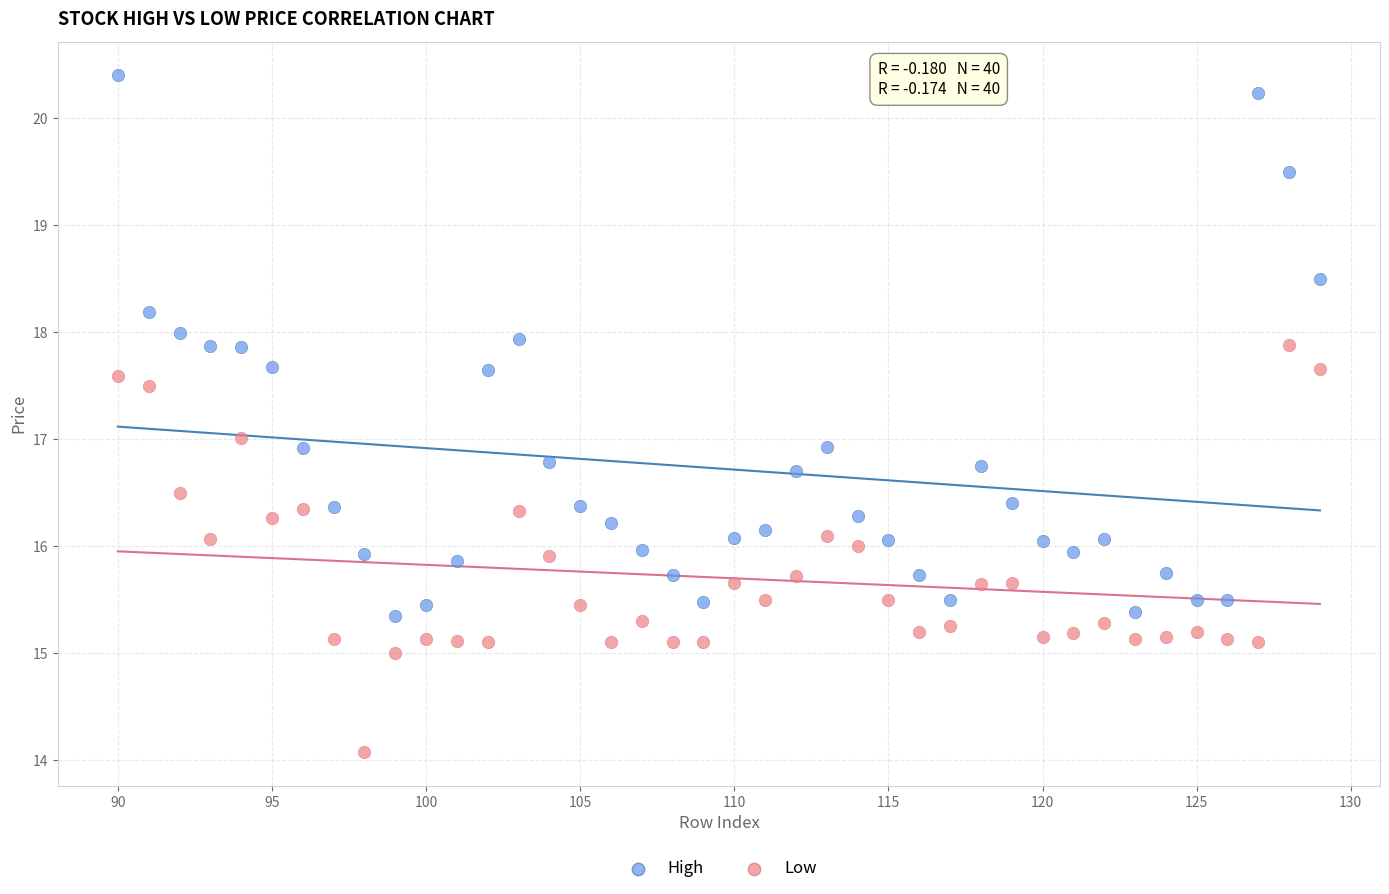

What is the X range (max minus min) for the scatter plot?

39.0